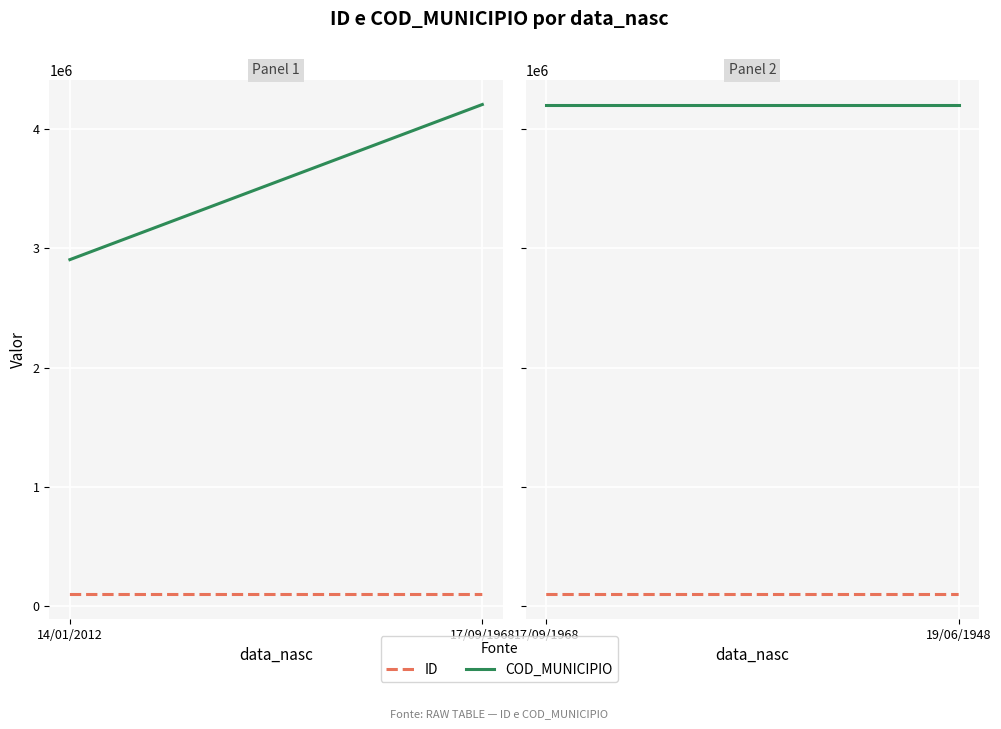

How many data points in ID are less than 100042?

1